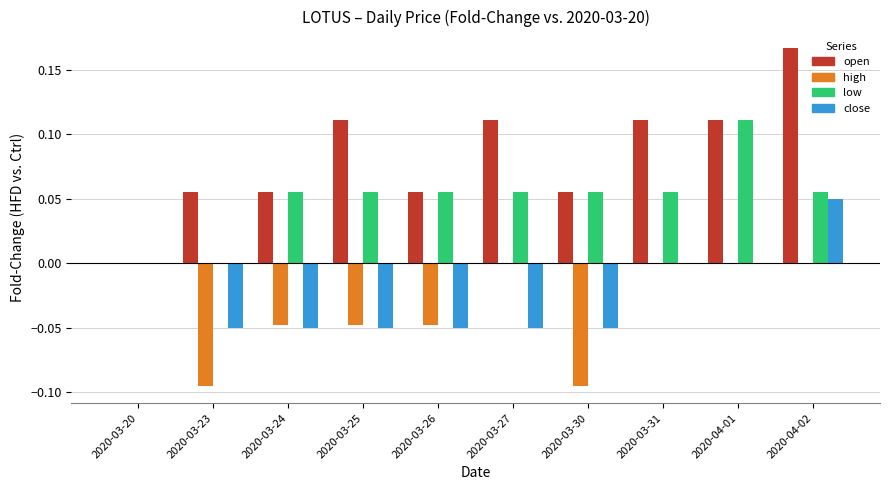

How many distinct data groups are displayed?

4